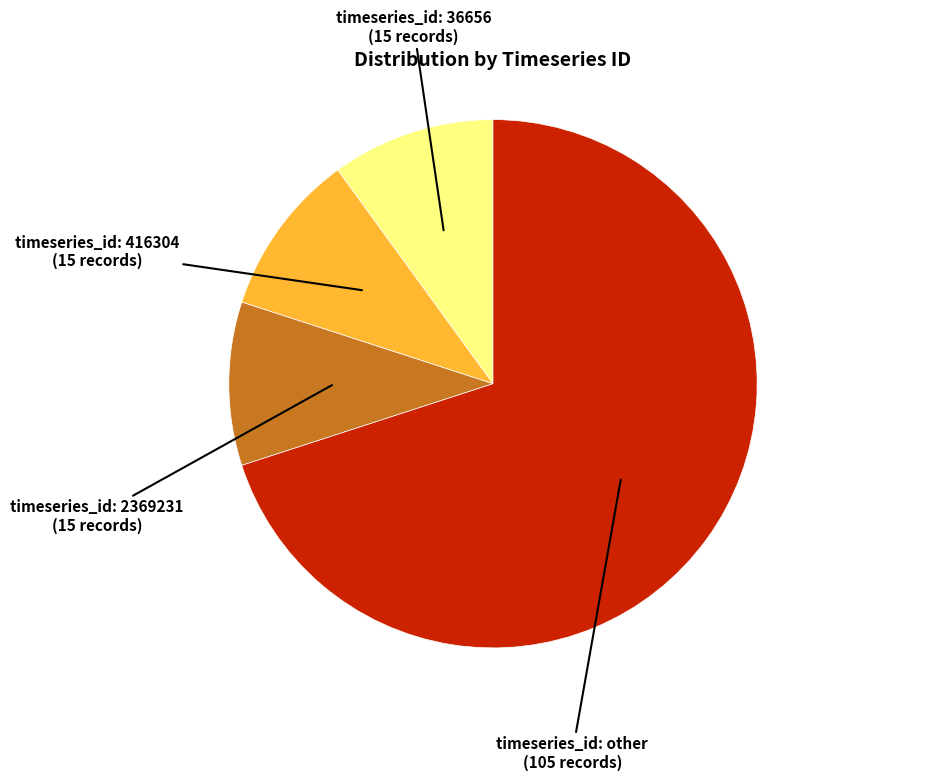

How many slices are in this pie chart?

4